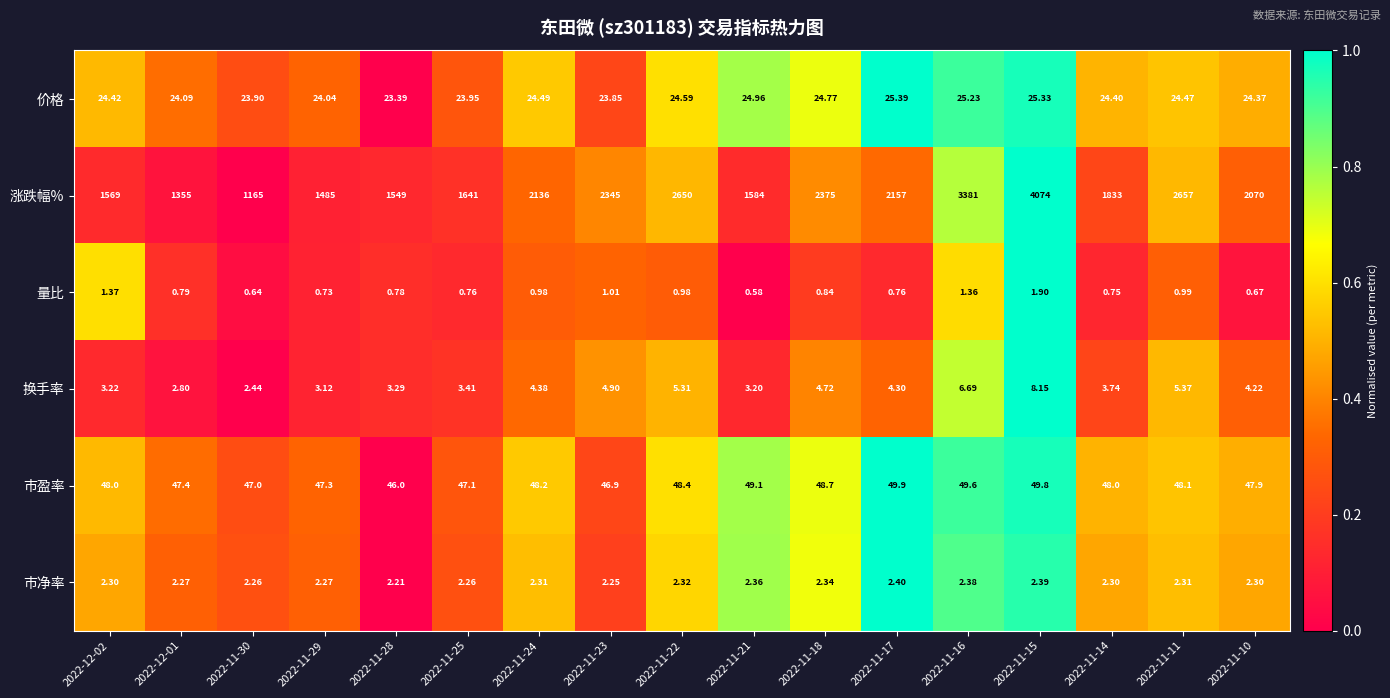

Which series changed the most between 2022-11-23 and 2022-11-14?

涨跌幅%